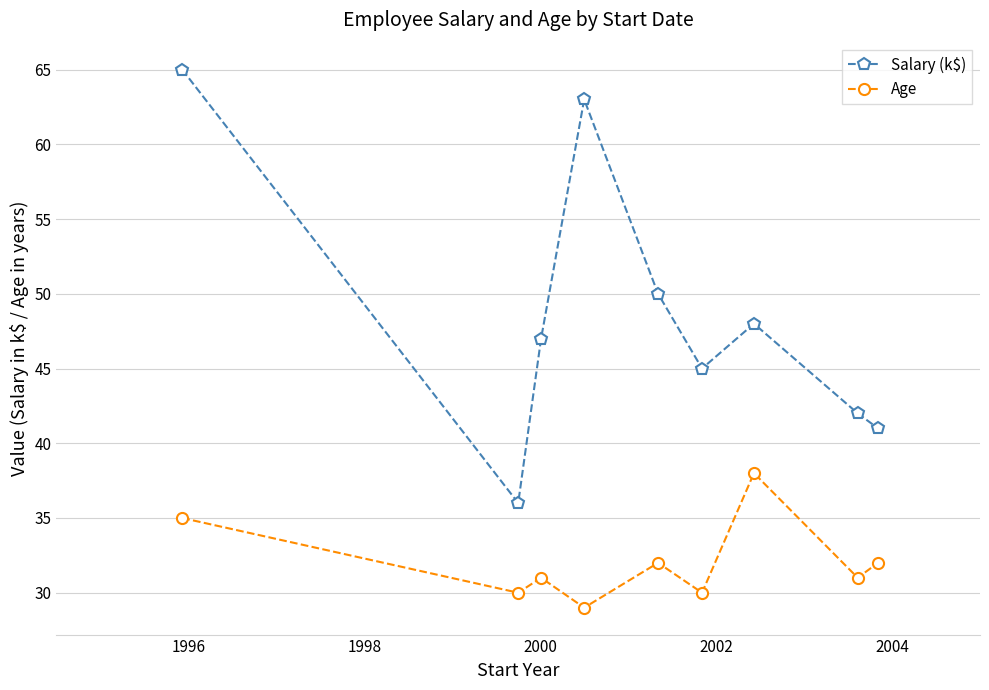

Which series has the widest spread of values?

Salary (k$)